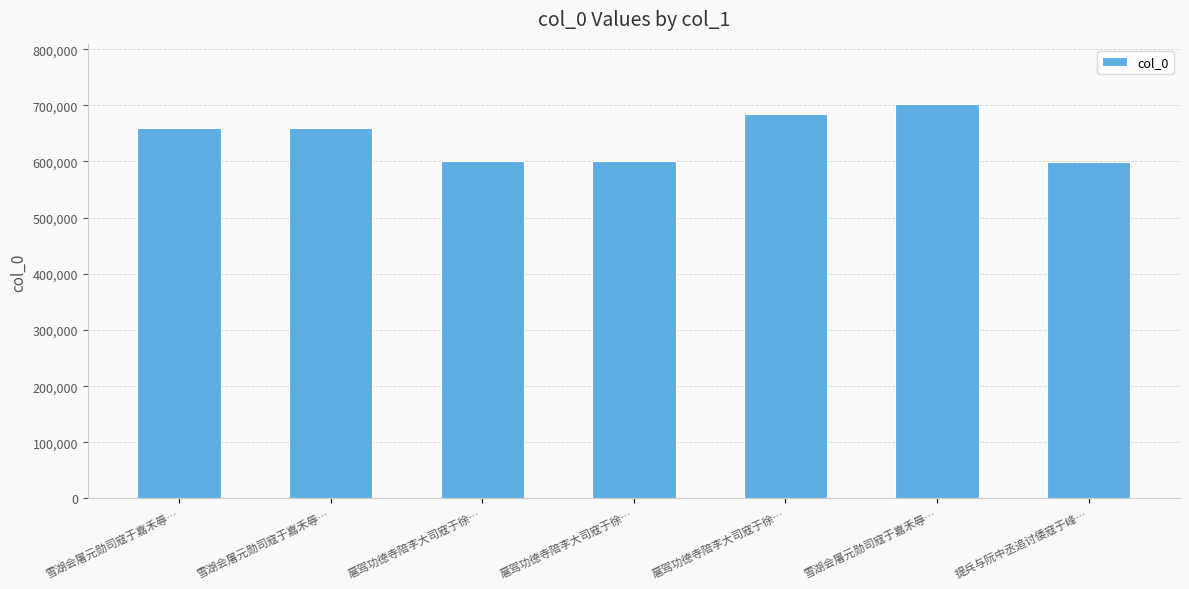

What is the approximate value at 雪湖会屠元勋司寇于嘉禾辱…?

660128